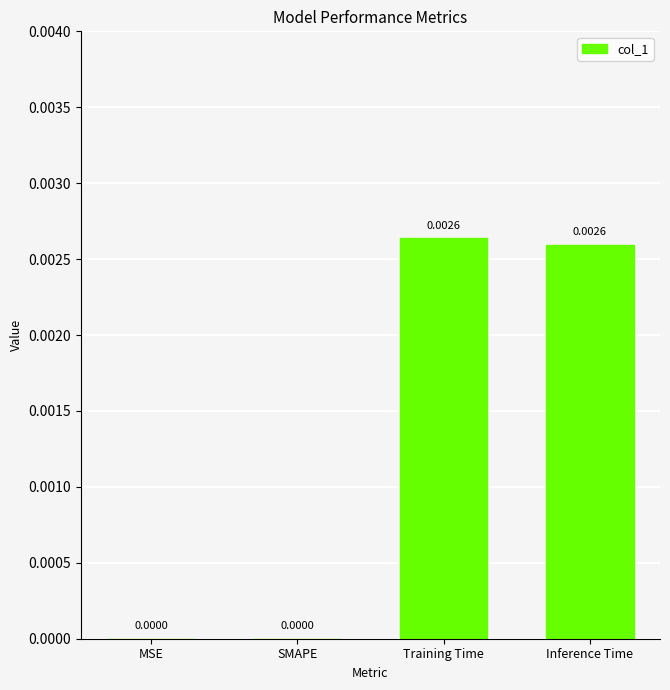

Which has a higher value, SMAPE or Inference Time?

Inference Time